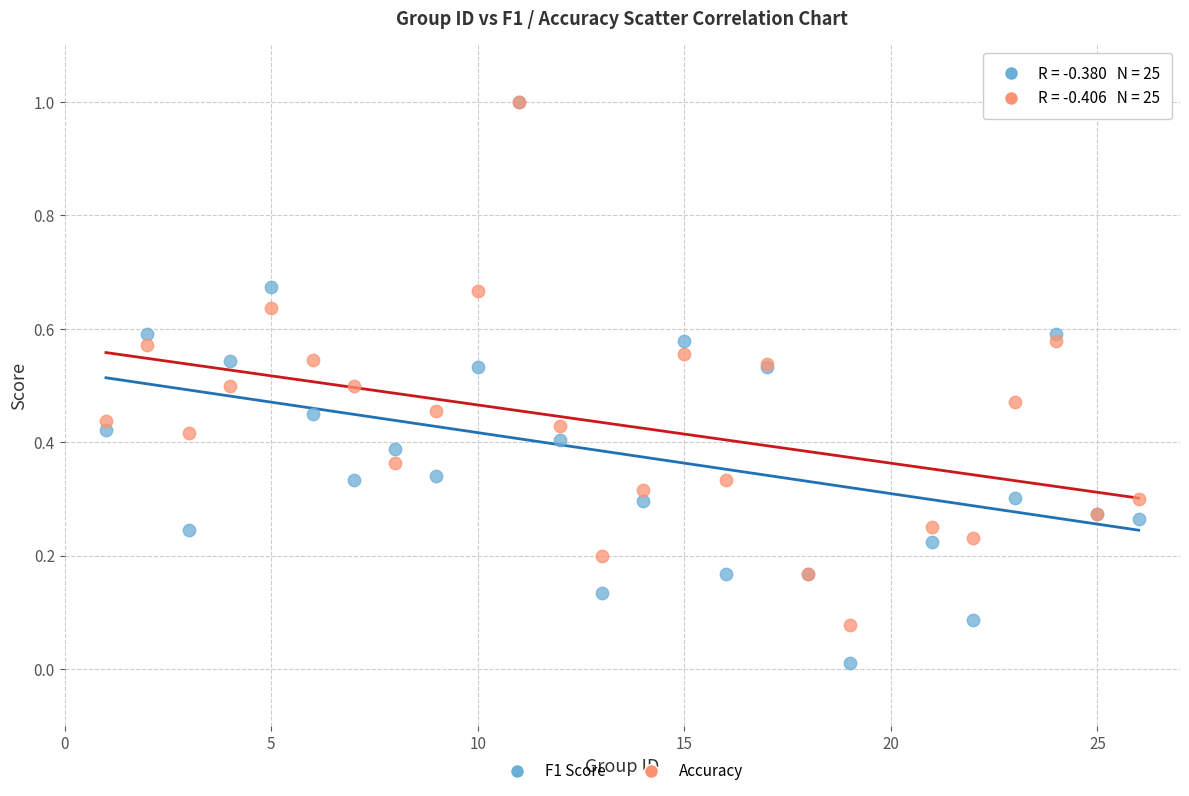

Which series has the largest Y range (max minus min)?

F1 Score